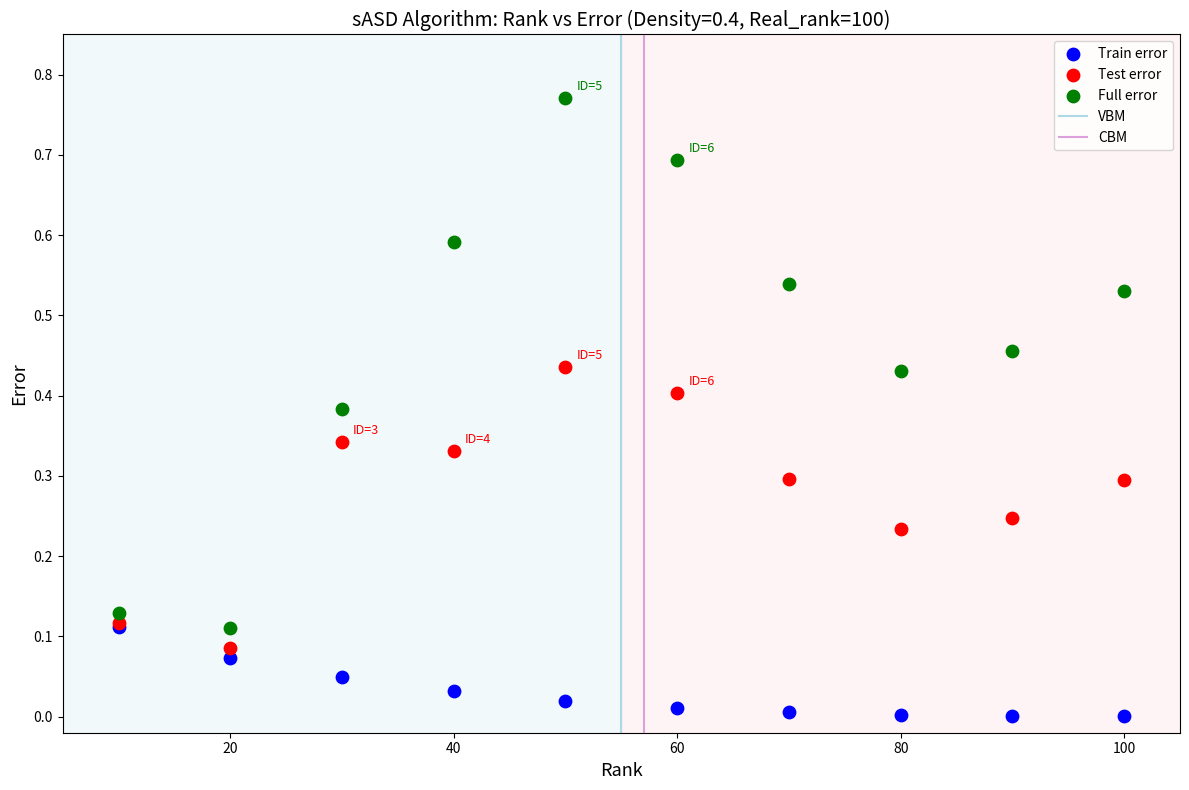

Which series reaches the maximum Y coordinate?

Full error